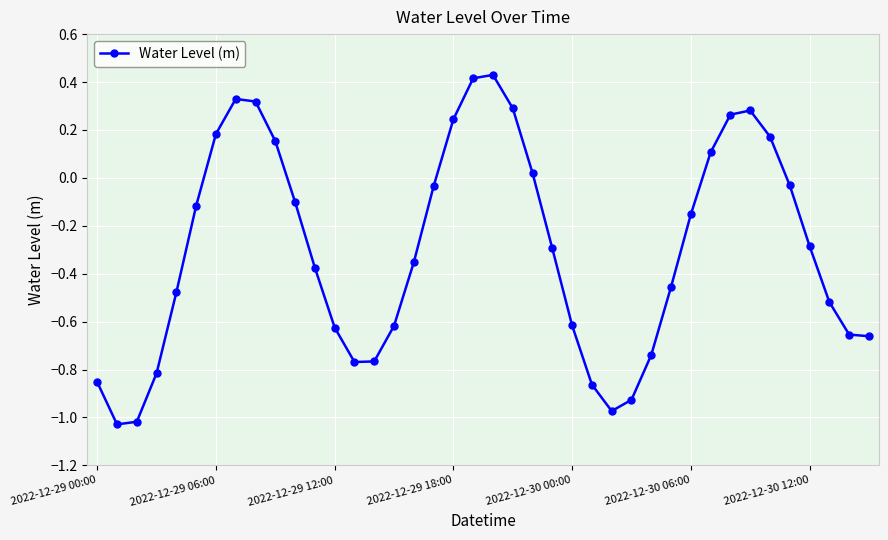

Does the chart display data point markers on the line(s)?

Yes